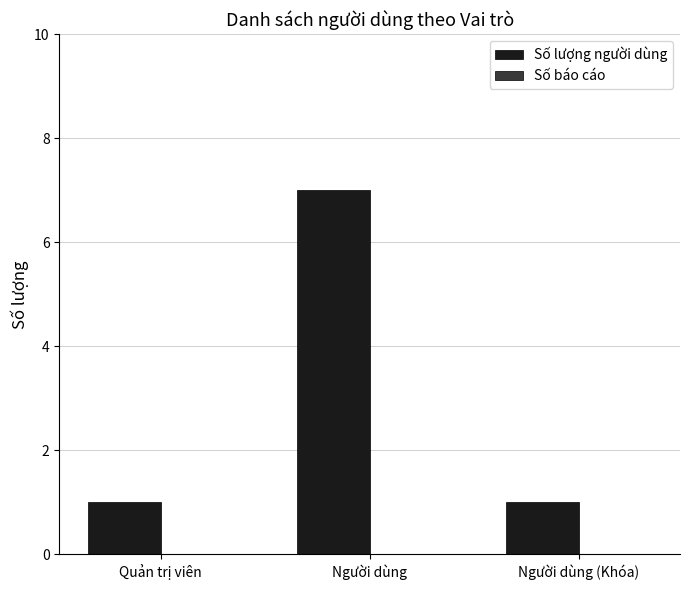

Which label corresponds to the largest value in the chart?

Người dùng